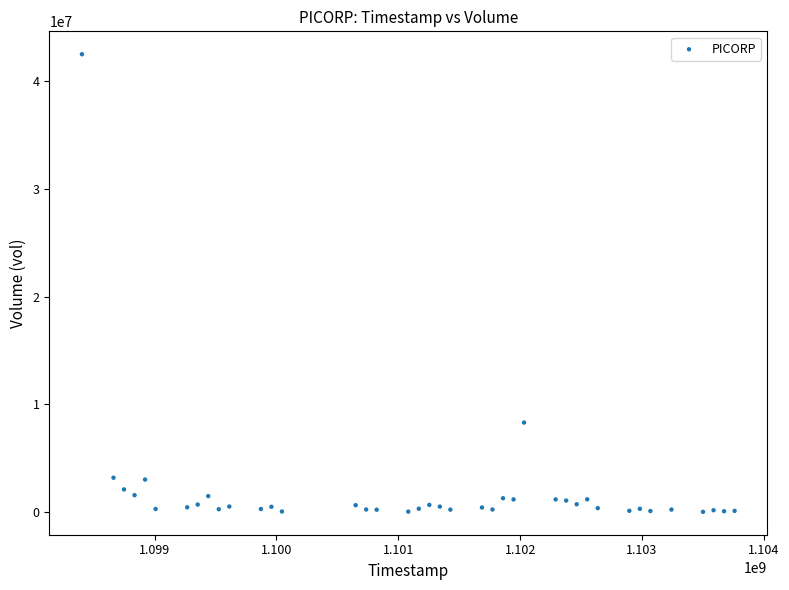

What Y value in the scatter plot is closest to 21265641?

8311797